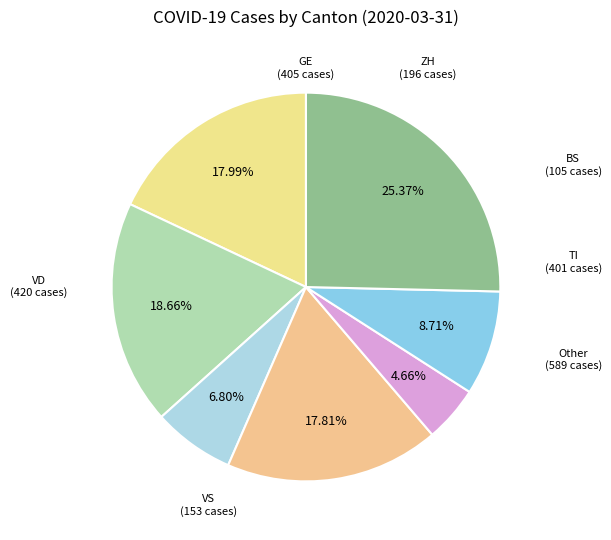

What is the ratio of the value at VS to the value at GE?

0.4